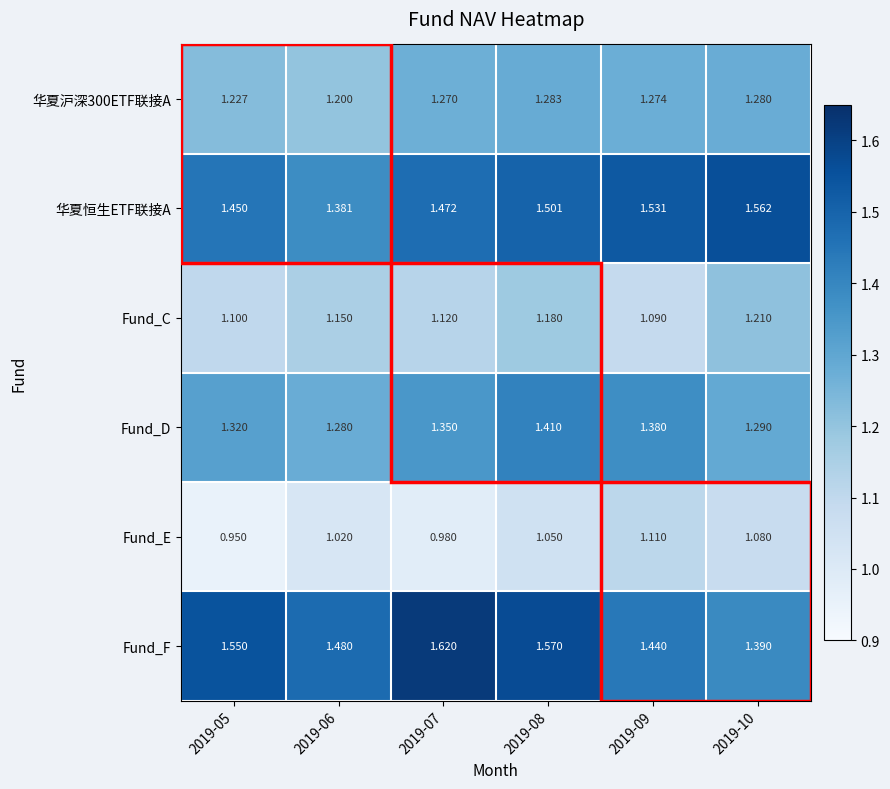

Is the value of Fund_F at 2019-09 greater than the value of 华夏沪深300ETF联接A at 2019-07?

Yes